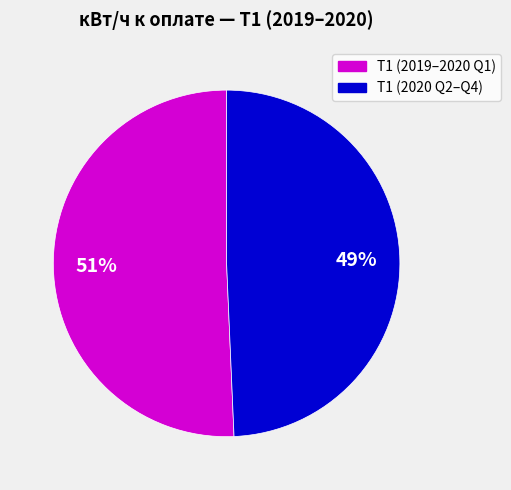

Does any single category account for the majority?

Yes